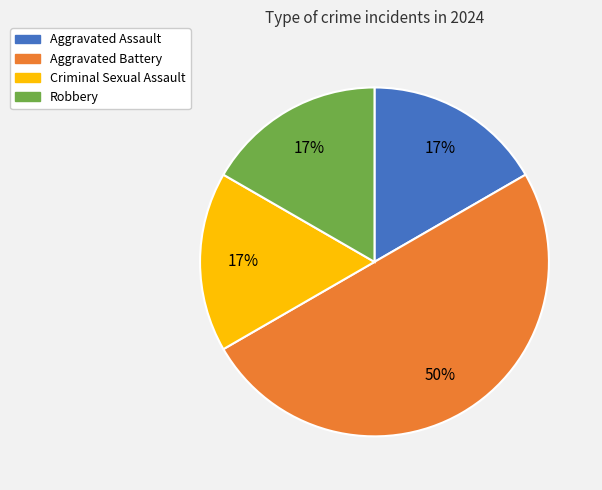

Does Criminal Sexual Assault represent more than half of the total?

No